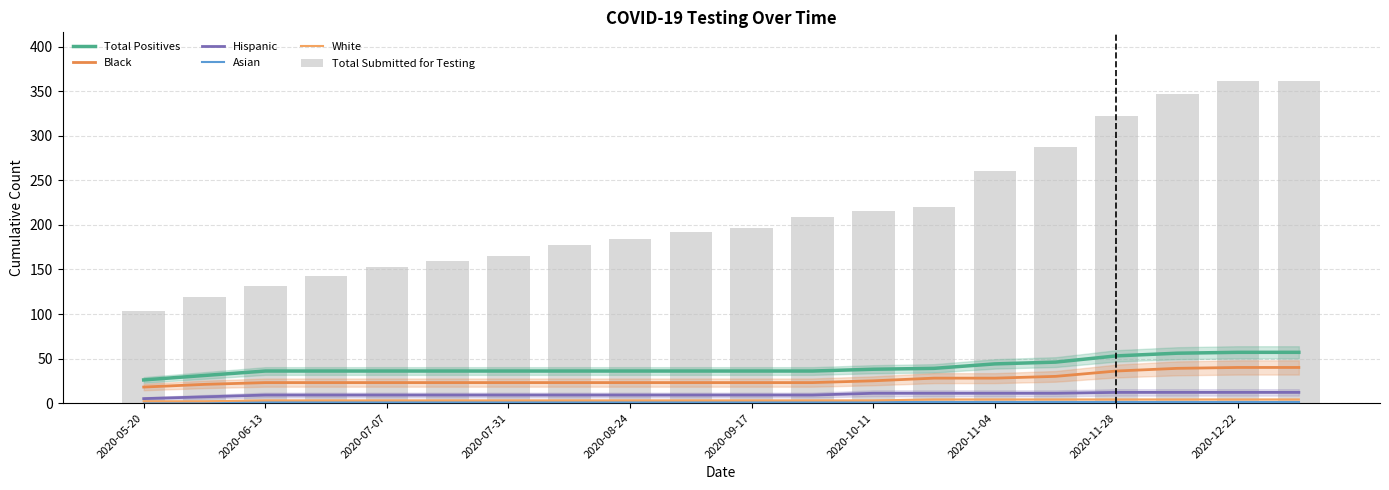

What are all the series names shown in the legend?

Total Positives, Black, Hispanic, Asian, White, Total Submitted for Testing